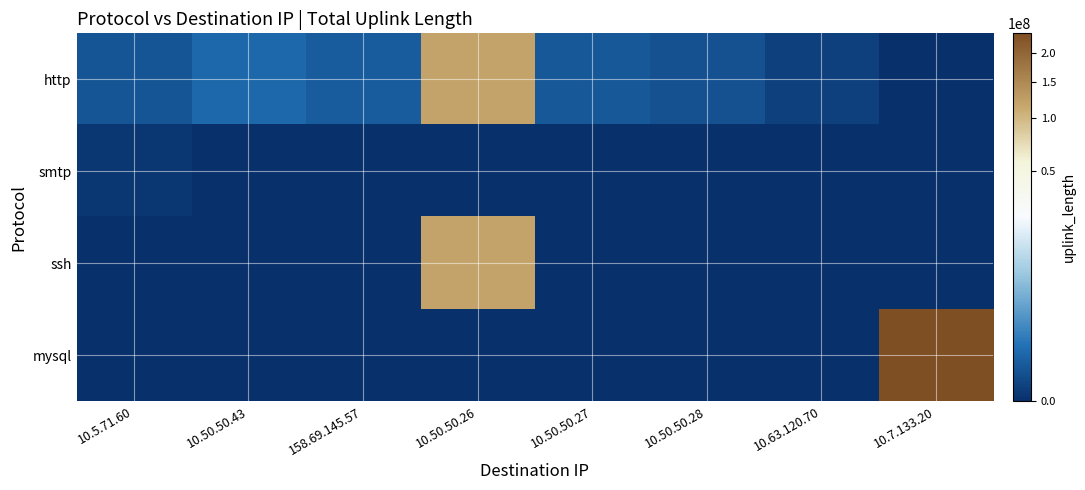

Which series changed the most between 10.5.71.60 and 158.69.145.57?

http